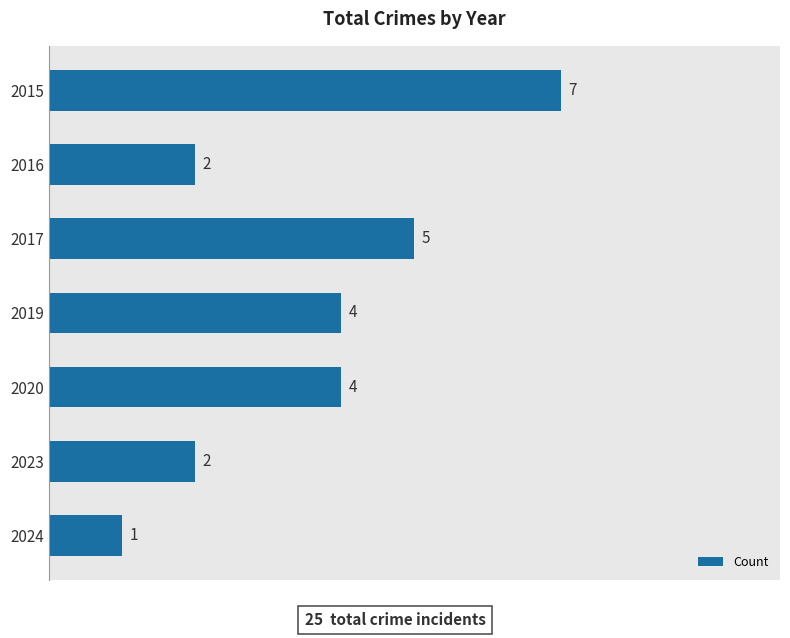

True or false: the data shows 6 at 2019.

False